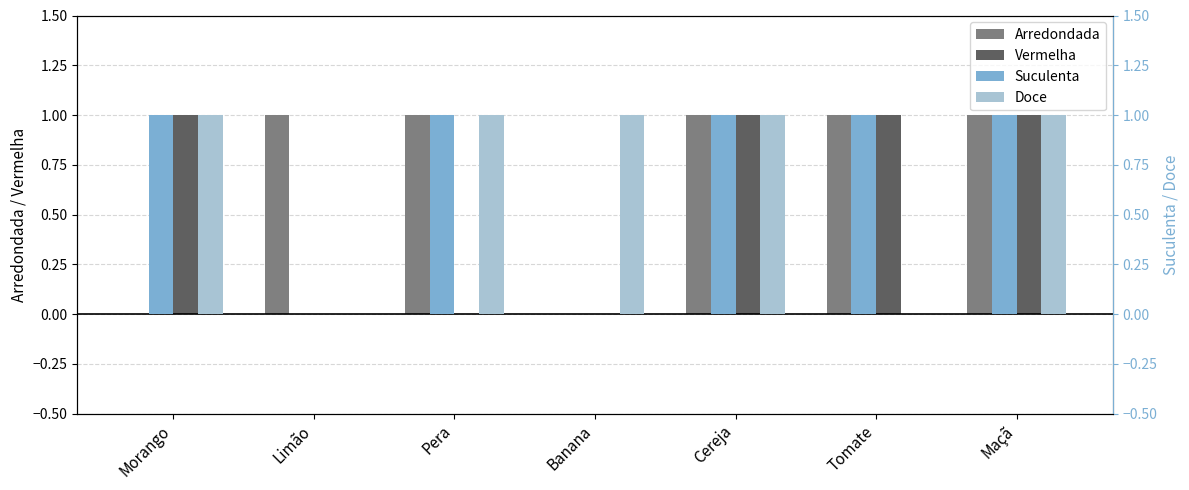

Reading left to right, list all the values displayed in this chart.

Arredondada: 0	1	1	0	1	1	1
Vermelha: 1	0	0	0	1	1	1
Suculenta: 1	0	1	0	1	1	1
Doce: 1	0	1	1	1	0	1